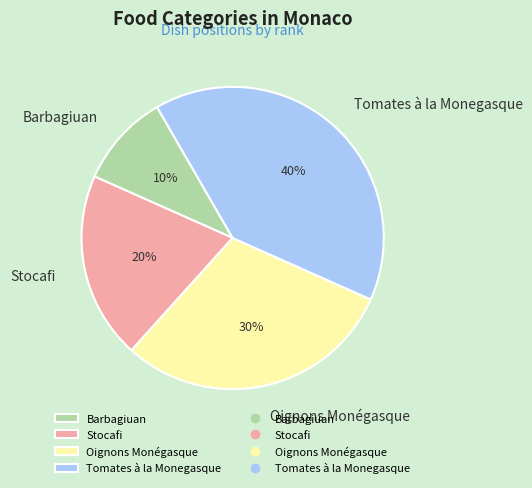

Do Barbagiuan and Stocafi together represent more than half of the pie?

No